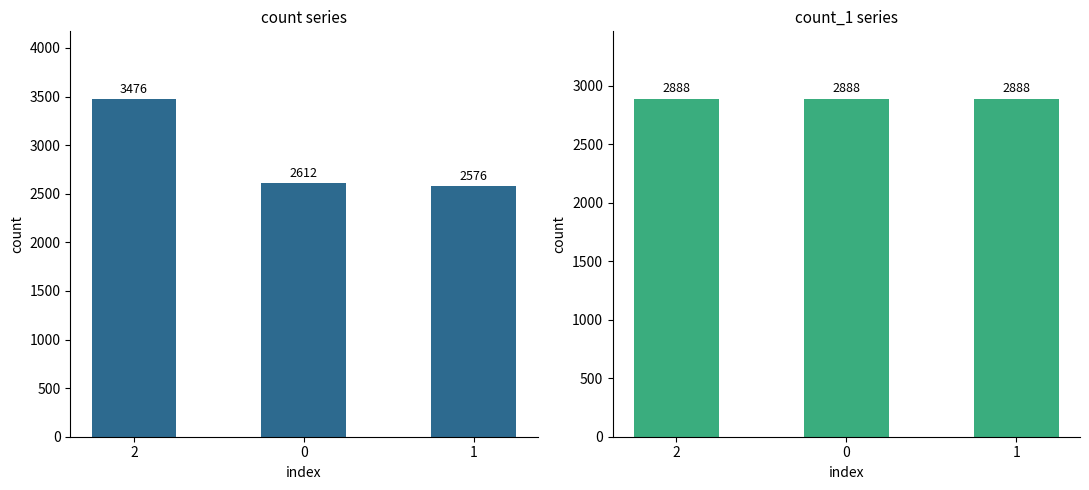

How many values in the count series exceed 2612?

1